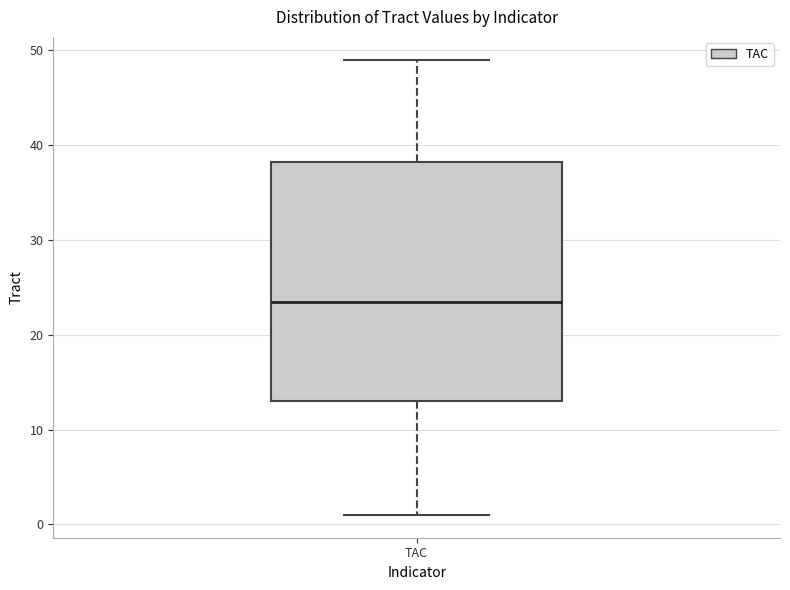

Where is the upper edge of the box for TAC on the y-axis? The values are not printed on the chart, so give them approximately, as read against the axis.

38